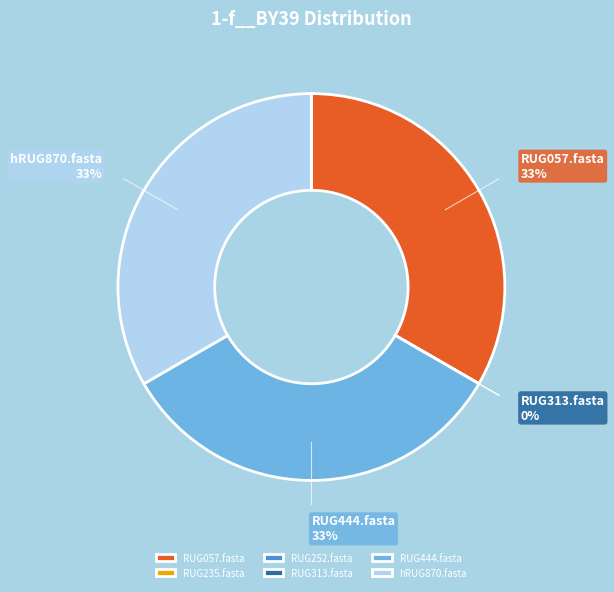

Which category has the biggest portion of the pie?

RUG057.fasta